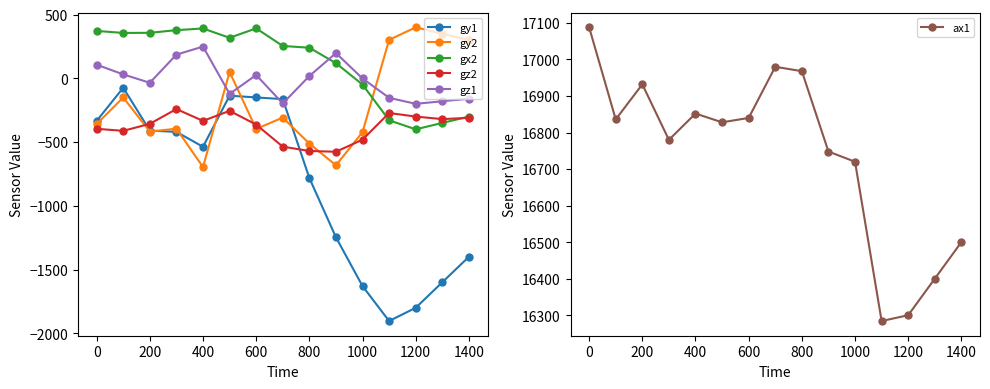

How many lines are shown in the chart?

6